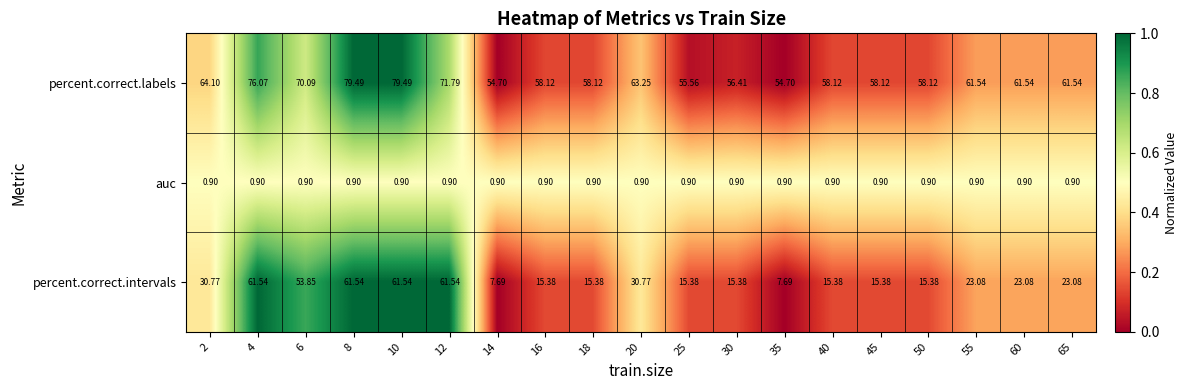

Between 14 and 45, which series saw the biggest shift?

percent.correct.intervals